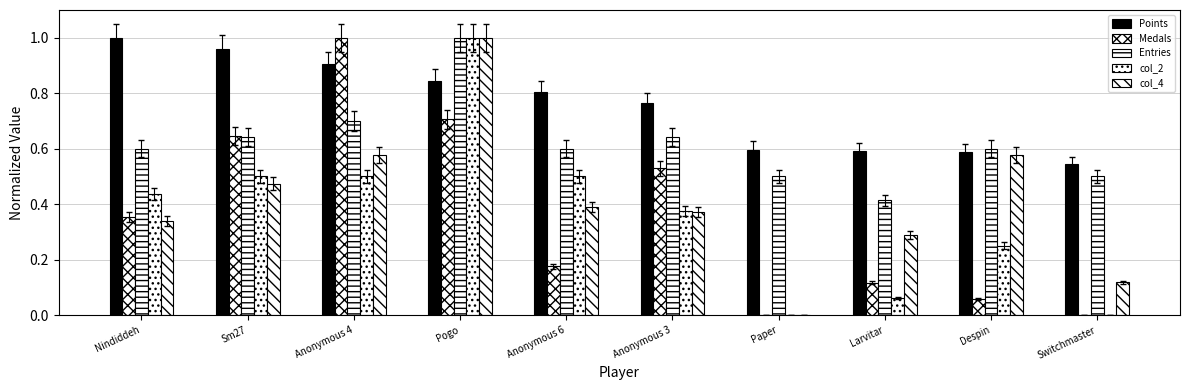

Are the bars grouped side by side (vs. stacked)?

Yes